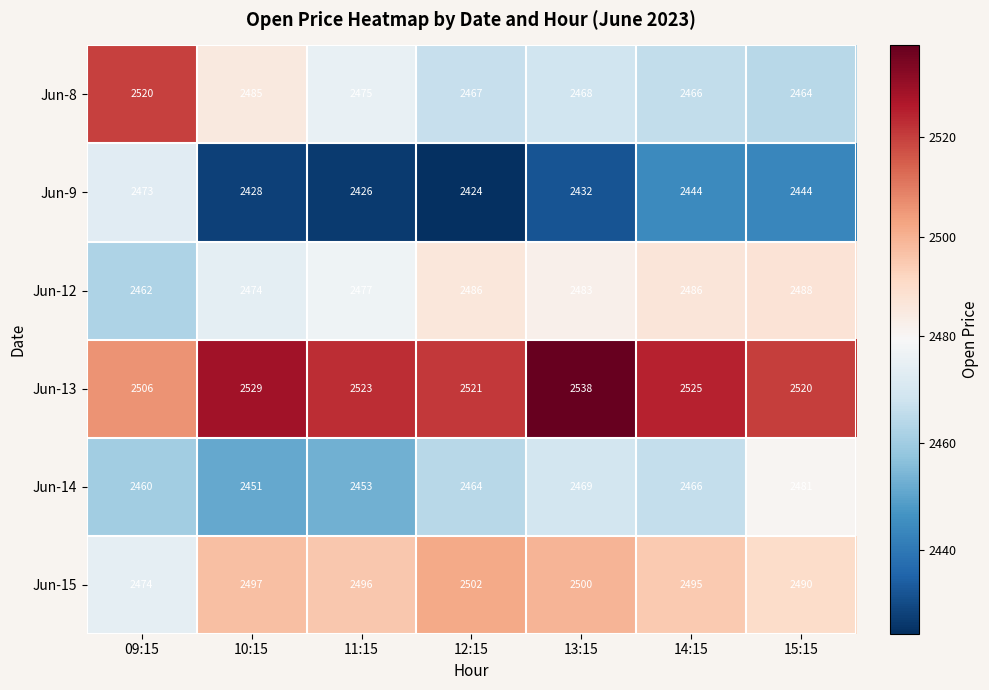

Rank the series by their maximum value, from highest to lowest.

Jun-13, Jun-8, Jun-15, Jun-12, Jun-14, Jun-9